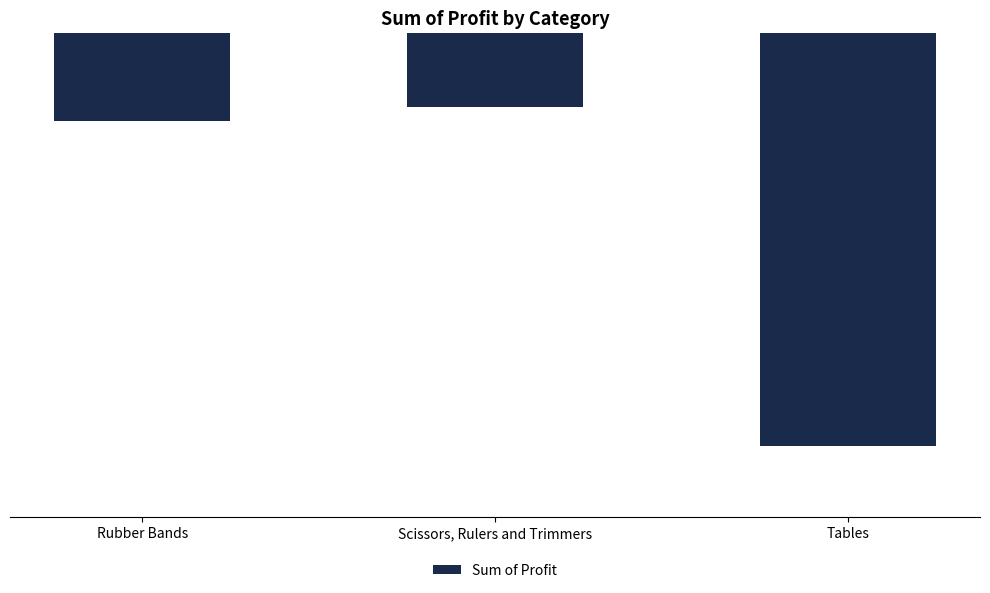

Are the bars horizontal?

No